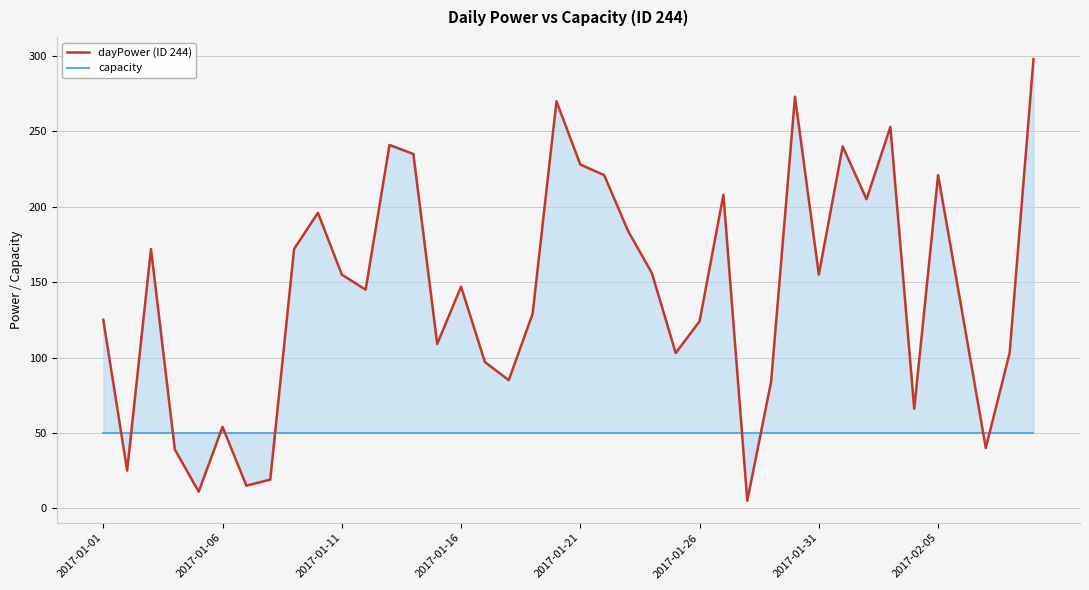

How many lines are shown in the chart?

2